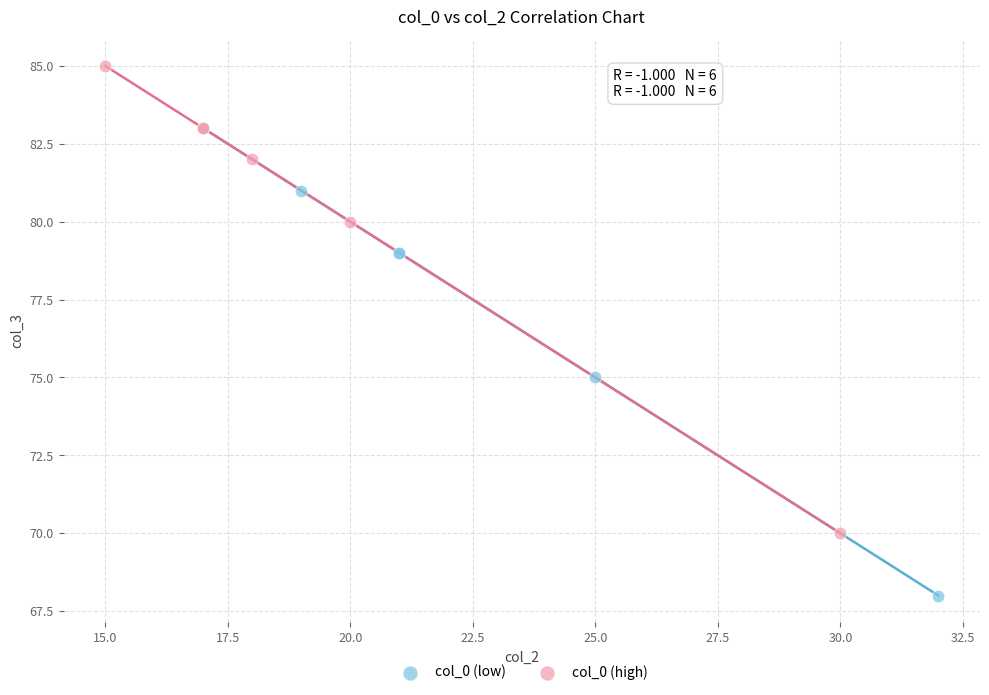

Which series contains the highest Y value?

col_0 (high)